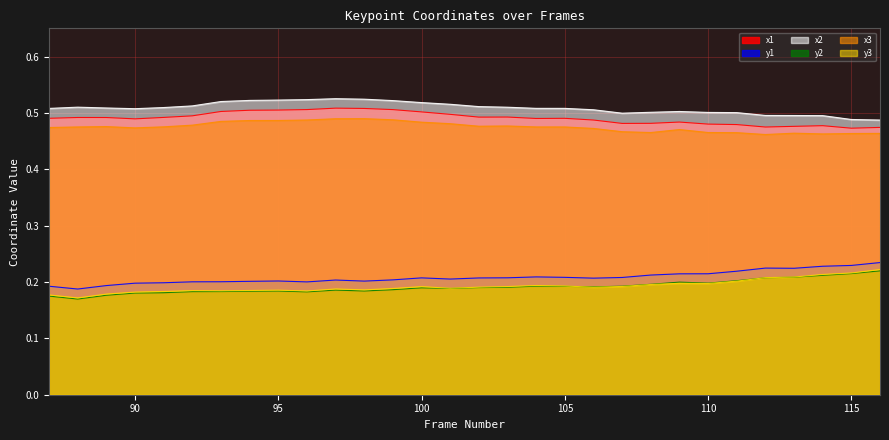

What is the minimum value for y1?

0.2